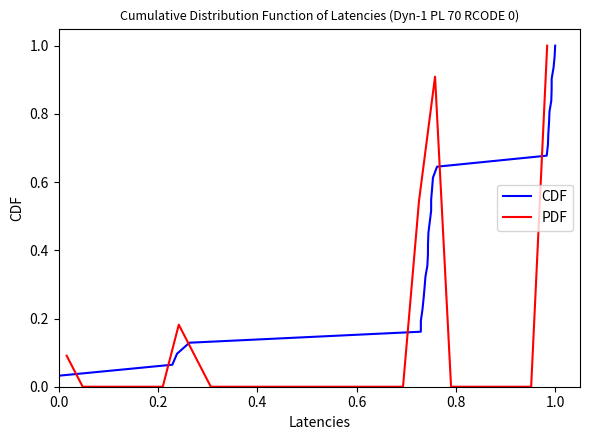

What is the label of the 27th point from the right?

0.8